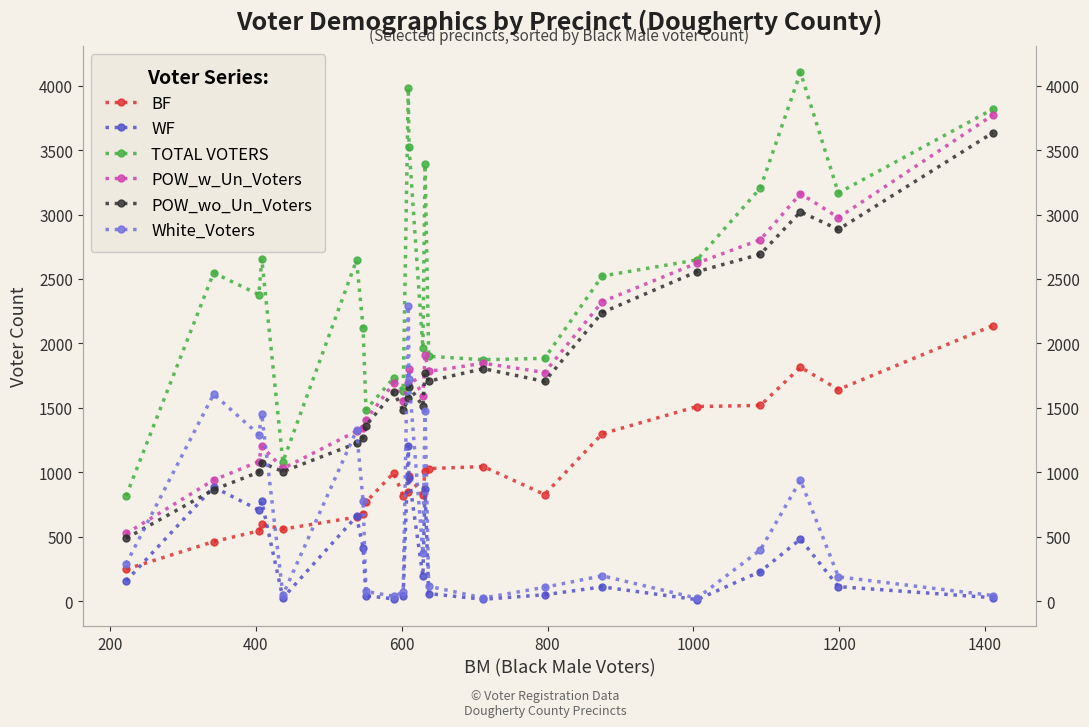

What is the minimum value for POW_w_Un_Voters?

527